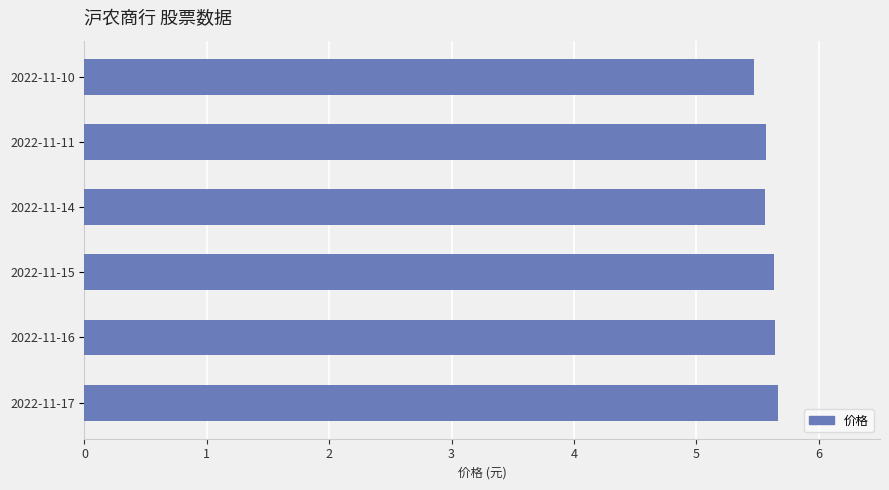

Does the chart contain any negative values?

No